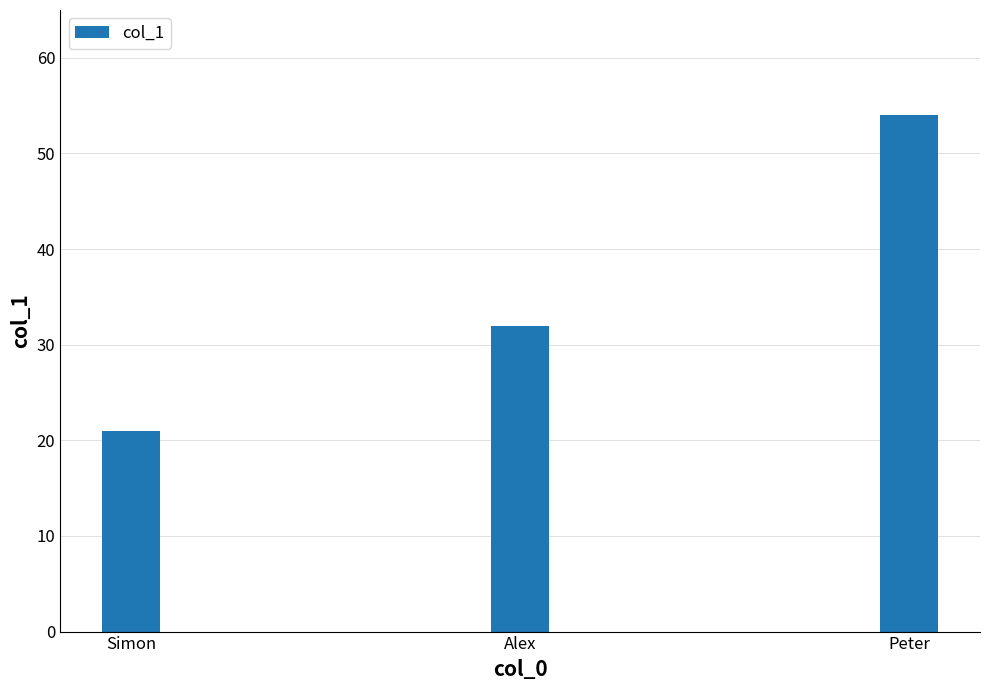

What is the change in value from Alex to Peter?

+22